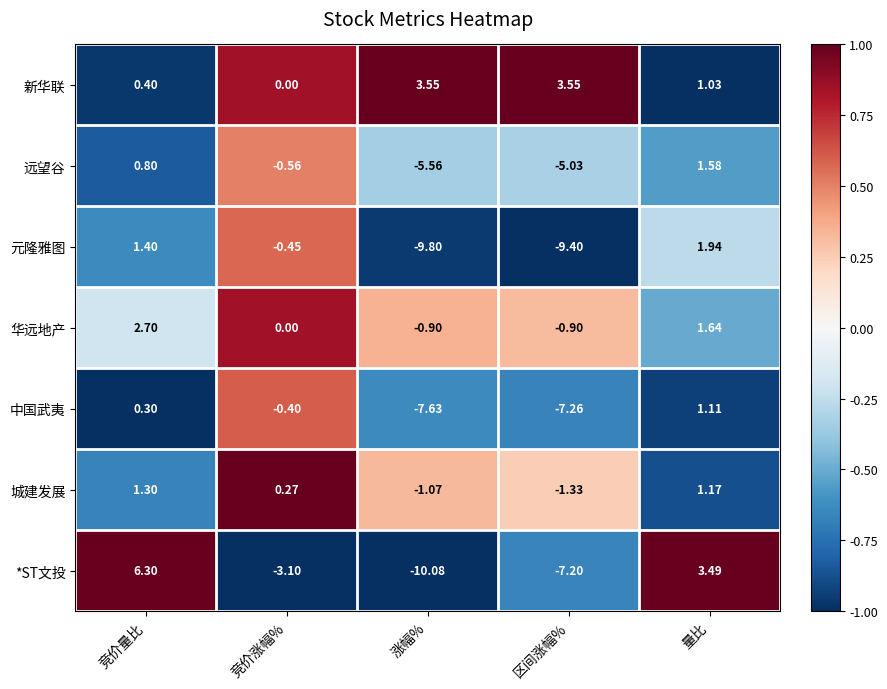

Rank the categories by *ST文投 value from lowest to highest.

涨幅%, 区间涨幅%, 竞价涨幅%, 量比, 竞价量比